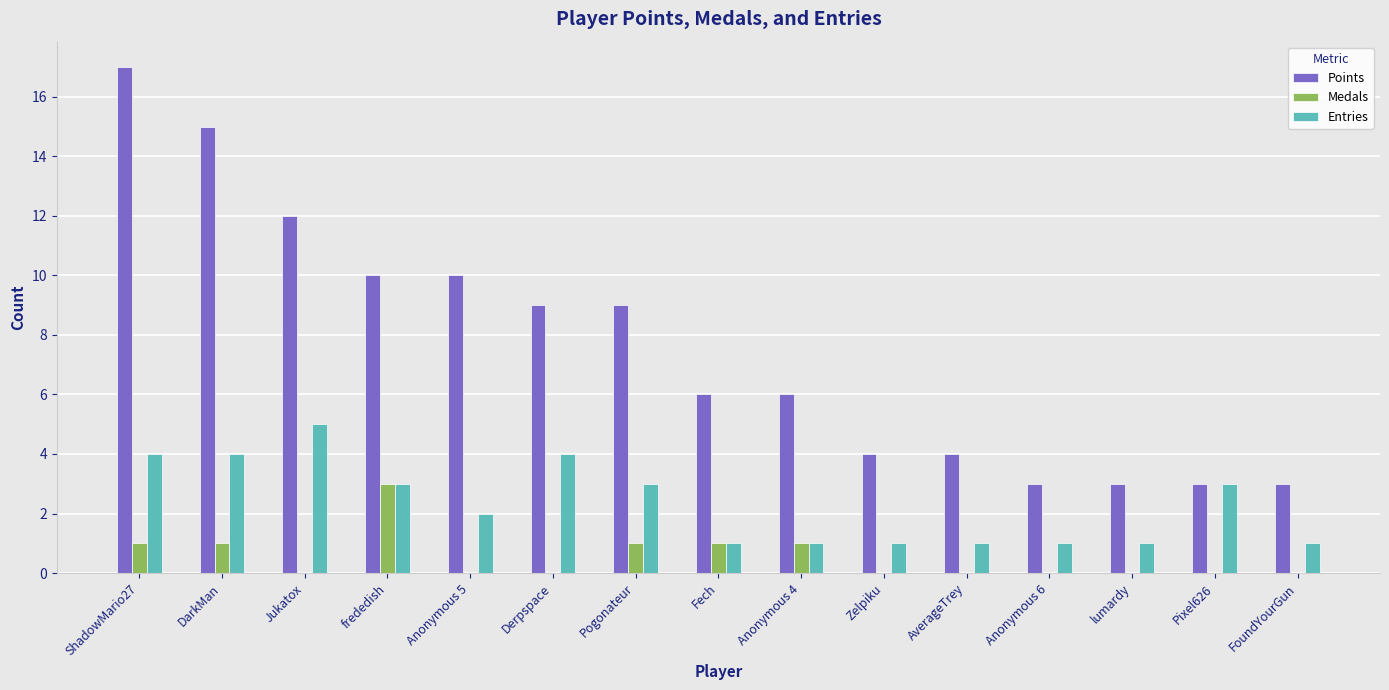

Reading left to right, extract all data points from this chart.

Points: ShadowMario27=17	DarkMan=15	Jukatox=12	frededish=10	Anonymous 5=10	Derpspace=9	Pogonateur=9	Fech=6	Anonymous 4=6	Zelpiku=4	AverageTrey=4	Anonymous 6=3	lumardy=3	Pixel626=3	FoundYourGun=3
Medals: ShadowMario27=1	DarkMan=1	Jukatox=0	frededish=3	Anonymous 5=0	Derpspace=0	Pogonateur=1	Fech=1	Anonymous 4=1	Zelpiku=0	AverageTrey=0	Anonymous 6=0	lumardy=0	Pixel626=0	FoundYourGun=0
Entries: ShadowMario27=4	DarkMan=4	Jukatox=5	frededish=3	Anonymous 5=2	Derpspace=4	Pogonateur=3	Fech=1	Anonymous 4=1	Zelpiku=1	AverageTrey=1	Anonymous 6=1	lumardy=1	Pixel626=3	FoundYourGun=1